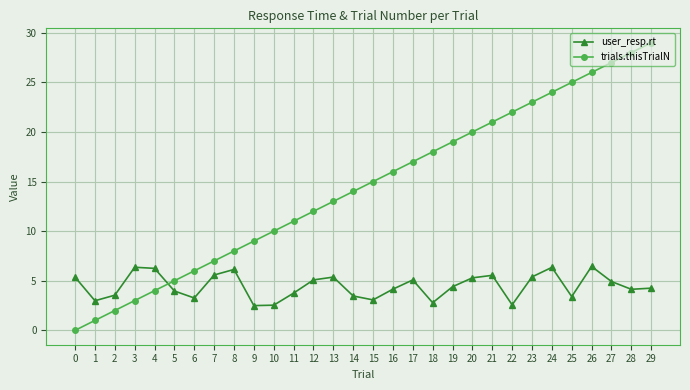

Between 14 and 15, which series saw the biggest shift?

trials.thisTrialN